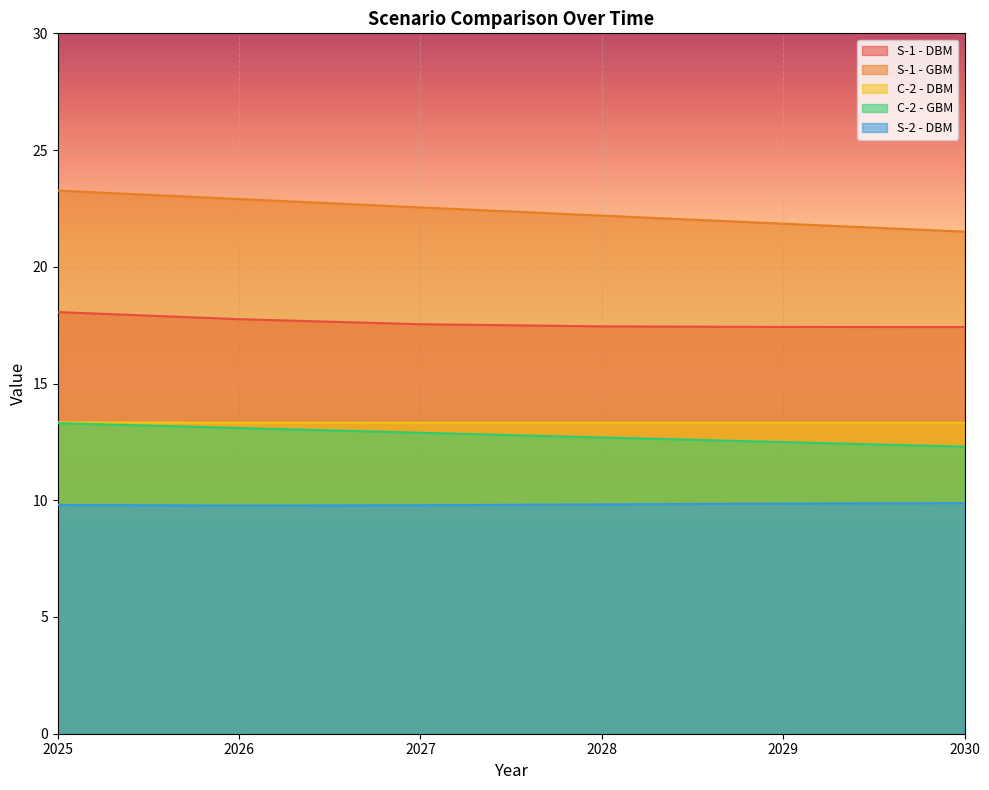

Which series has the largest total across all categories?

S-1 - GBM